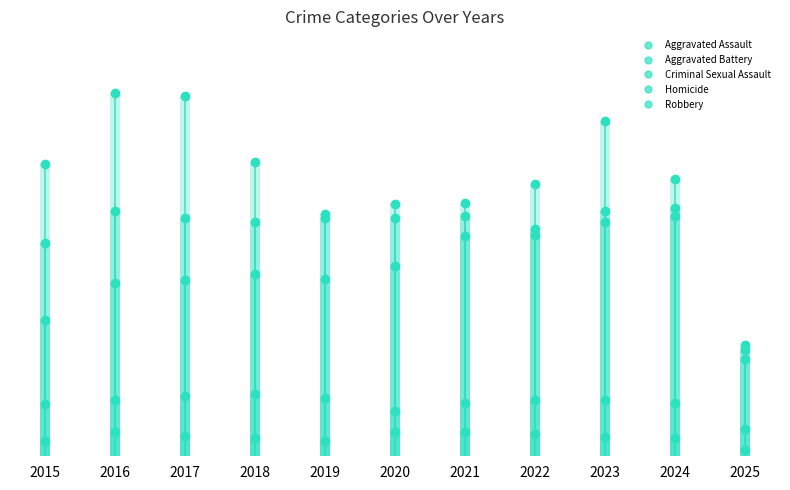

What is the total value across all series at 2022?

26308